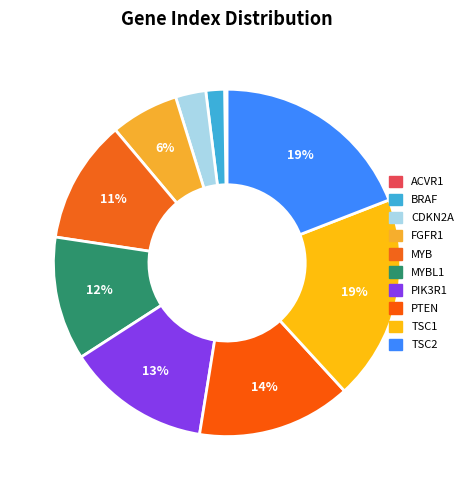

Which slice is the smallest?

ACVR1